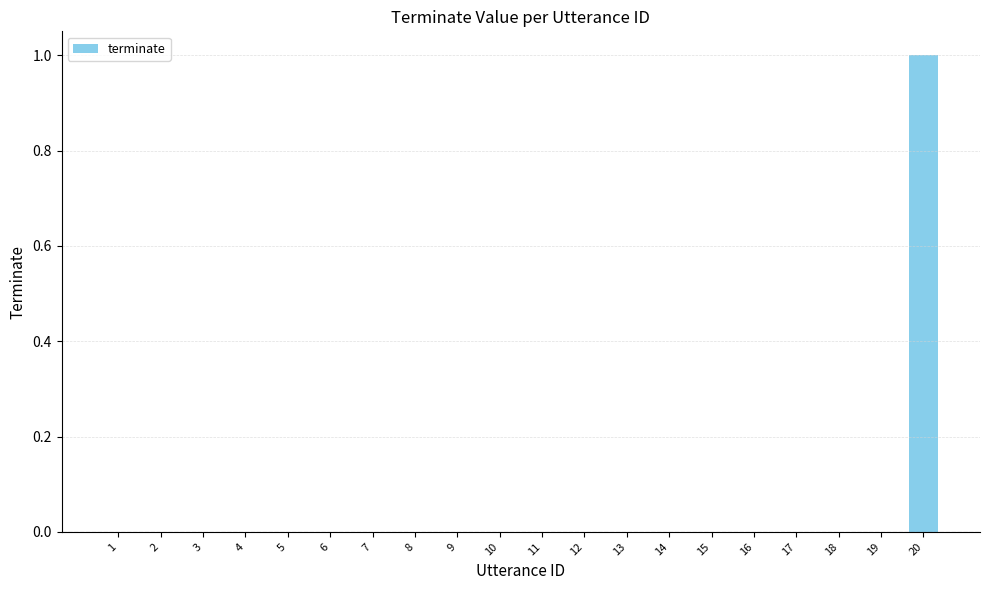

Reading left to right, extract all data points from this chart.

1=0	2=0	3=0	4=0	5=0	6=0	7=0	8=0	9=0	10=0	11=0	12=0	13=0	14=0	15=0	16=0	17=0	18=0	19=0	20=1